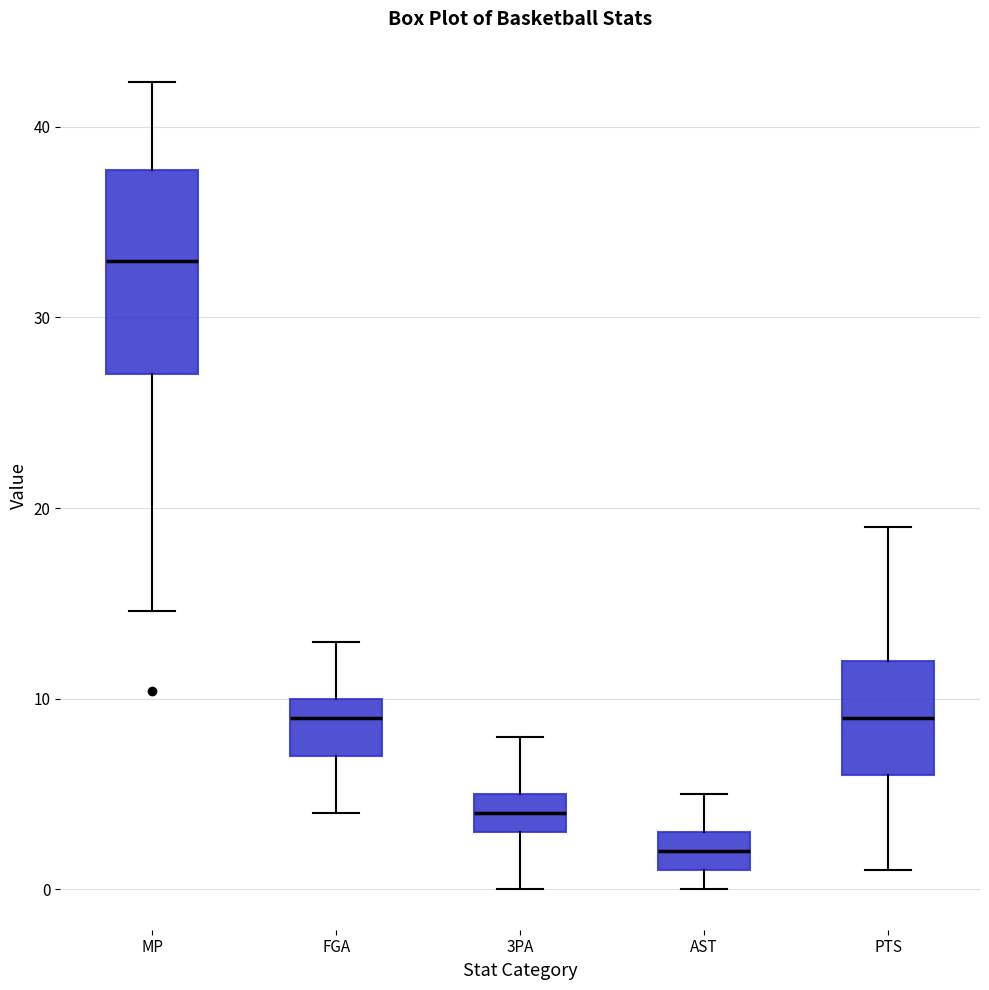

Where is the lower edge of the box for 3PA on the y-axis? The values are not printed on the chart, so give them approximately, as read against the axis.

3